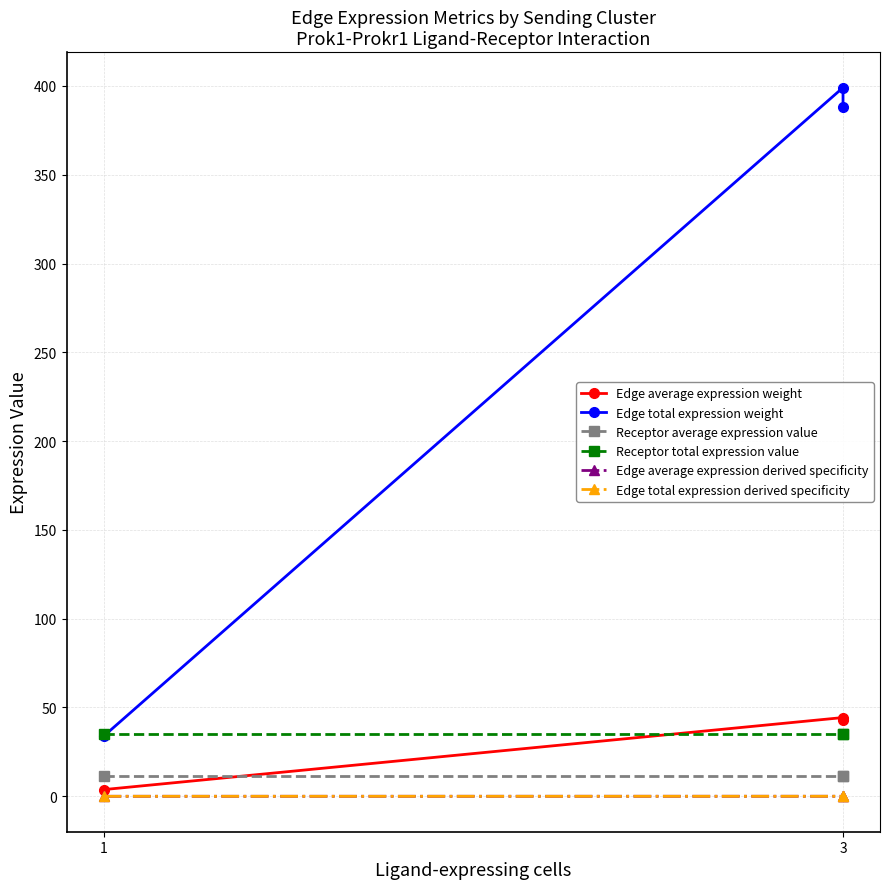

What is the label of the 2nd point from the right?

3